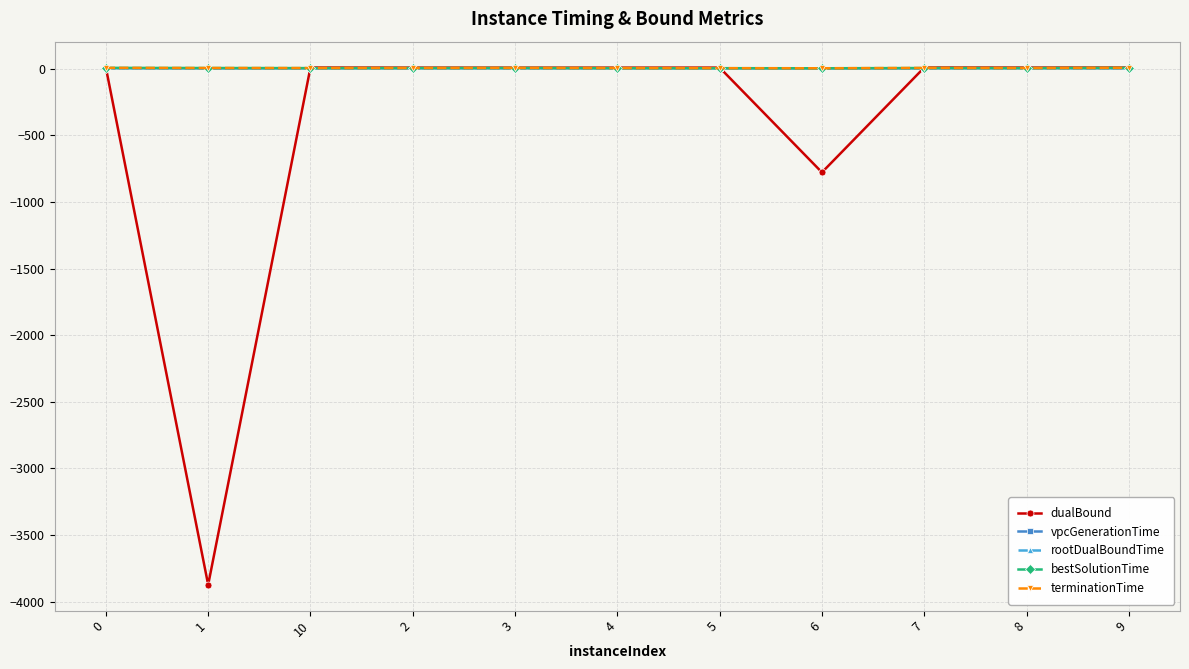

What is the average value of the rootDualBoundTime series?

2.0